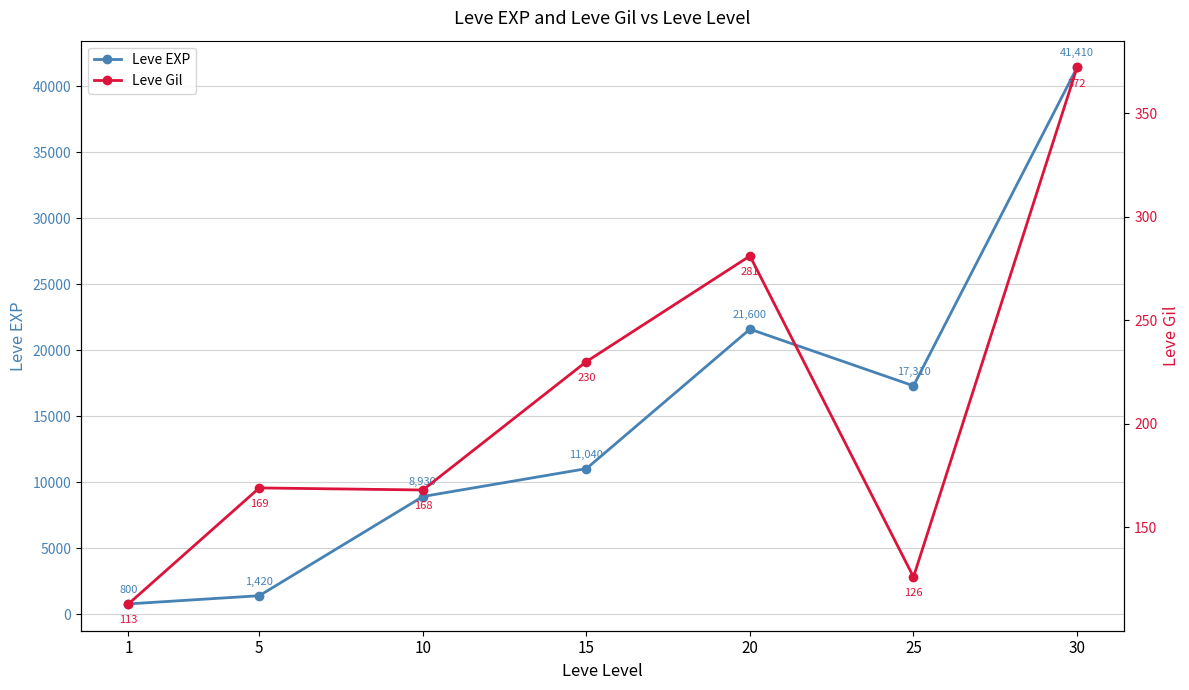

Where is the first local maximum for Leve EXP?

20